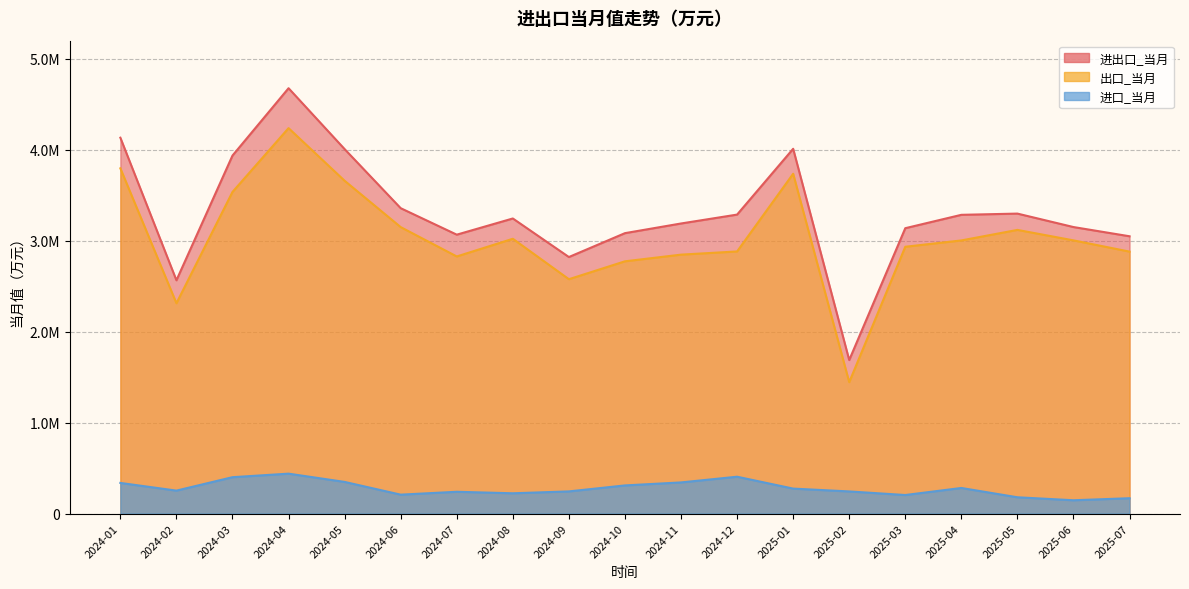

How many interior local peaks does the 进口_当月 series have?

4